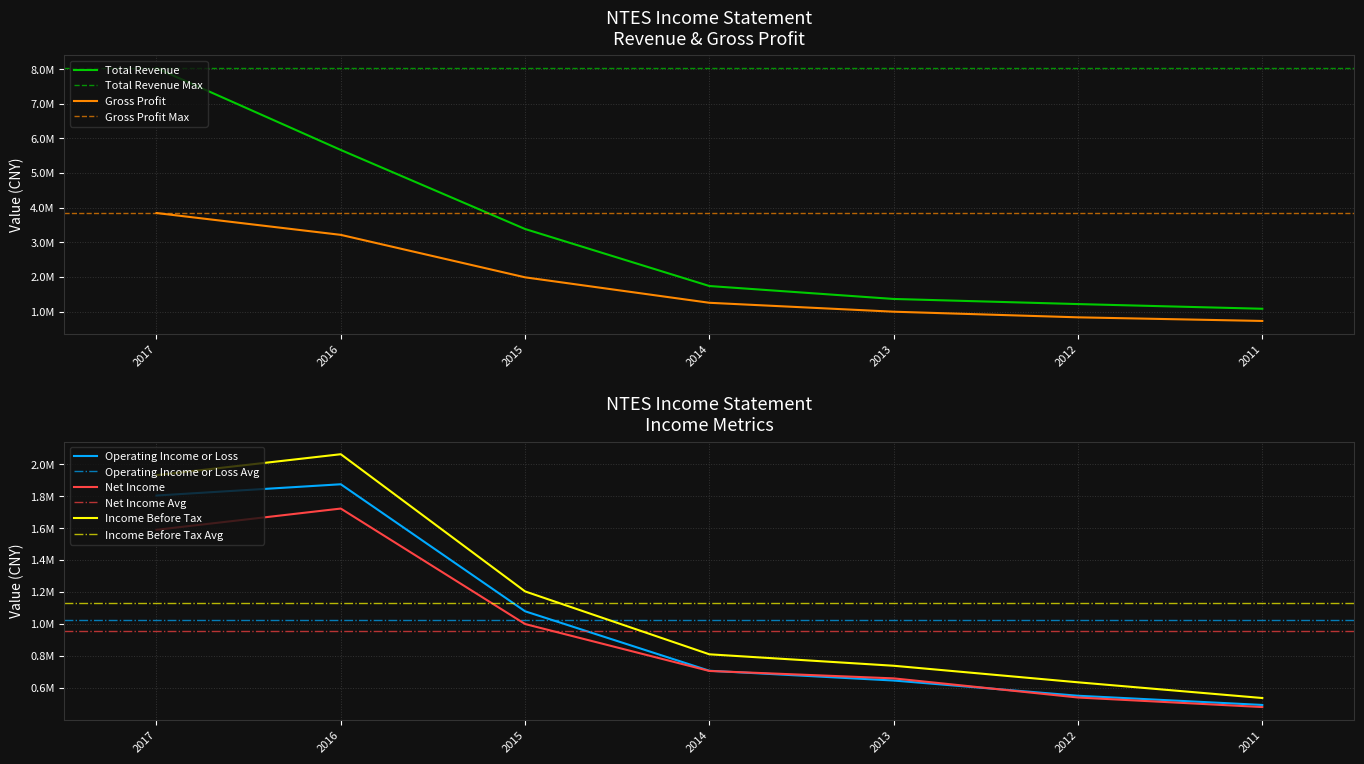

At how many categories does at least one series exceed 7228062?

1